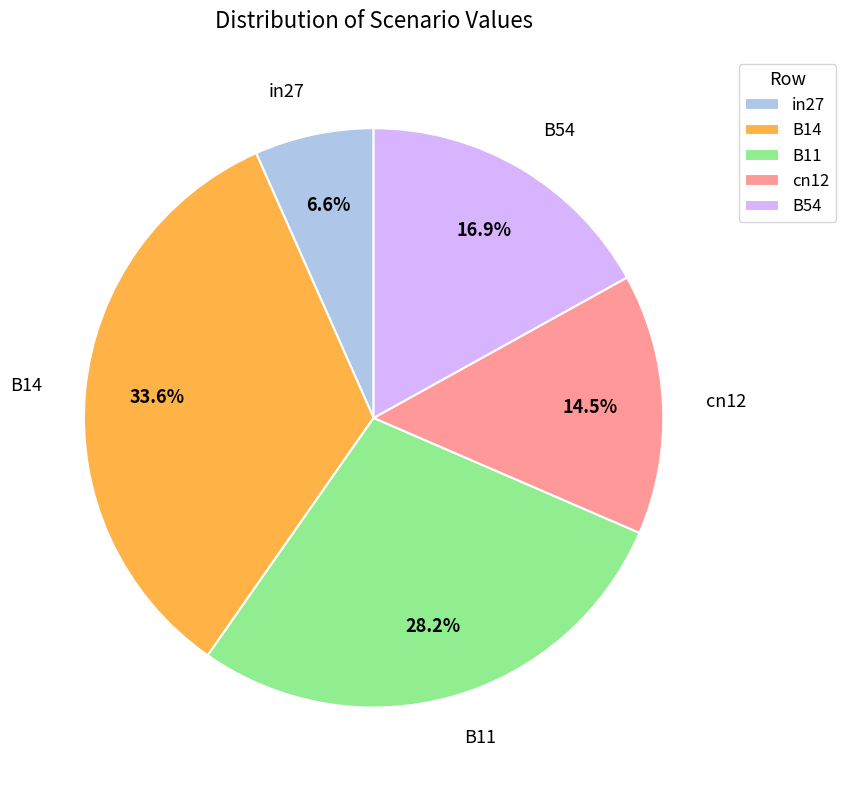

Which has a higher value, cn12 or in27?

cn12